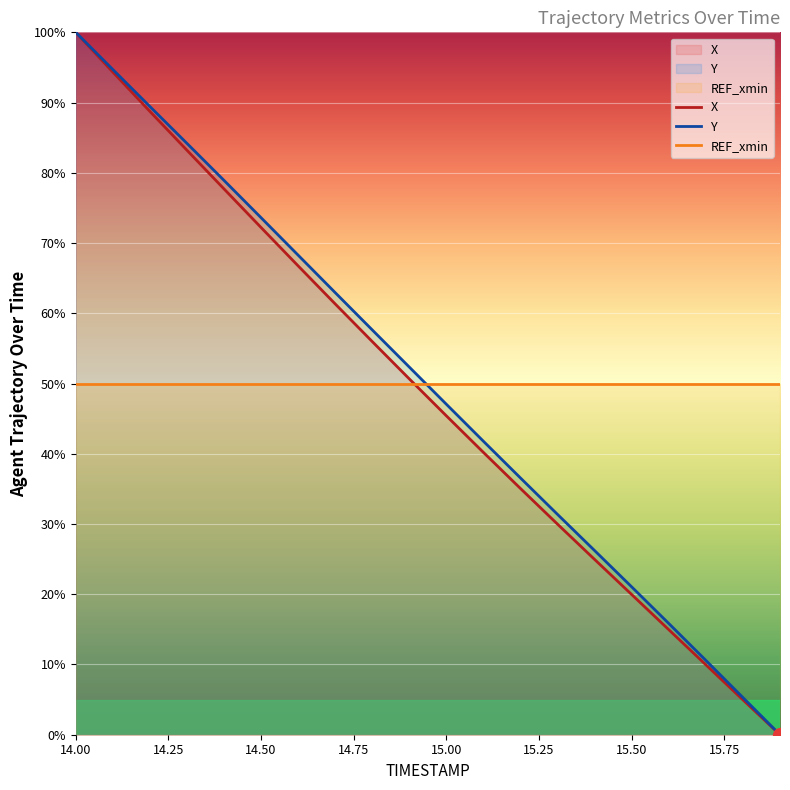

Is it true that REF_xmin equals 71.6 at 14.50?

False